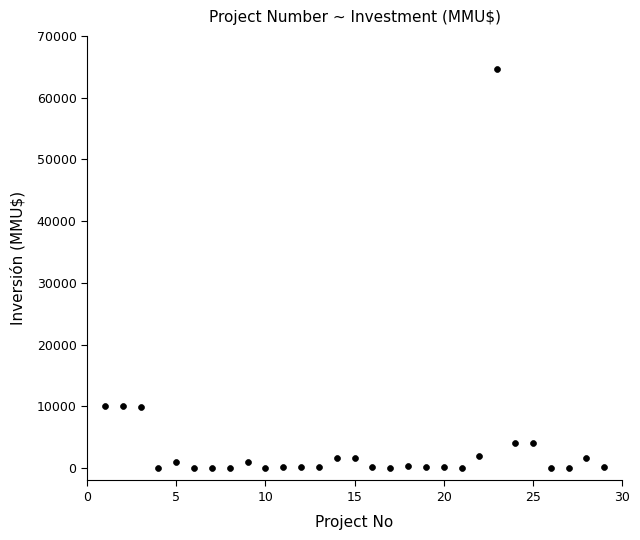

What is the range of X values (max minus min)?

28